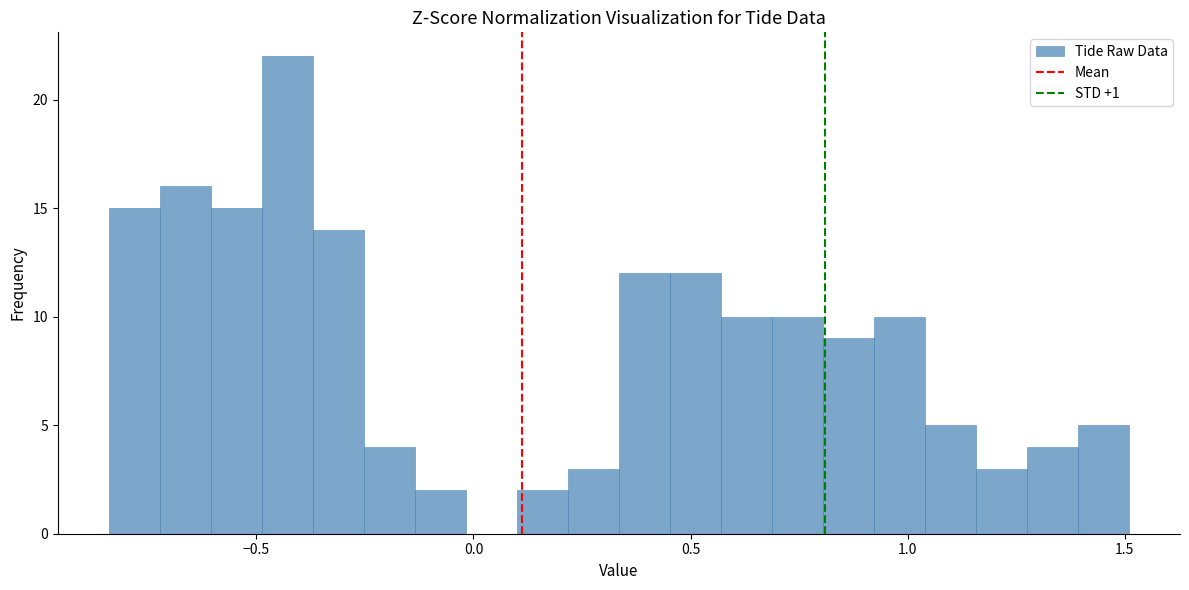

Read against the x-axis, roughly where is the centre of the tallest bar?

-0.45